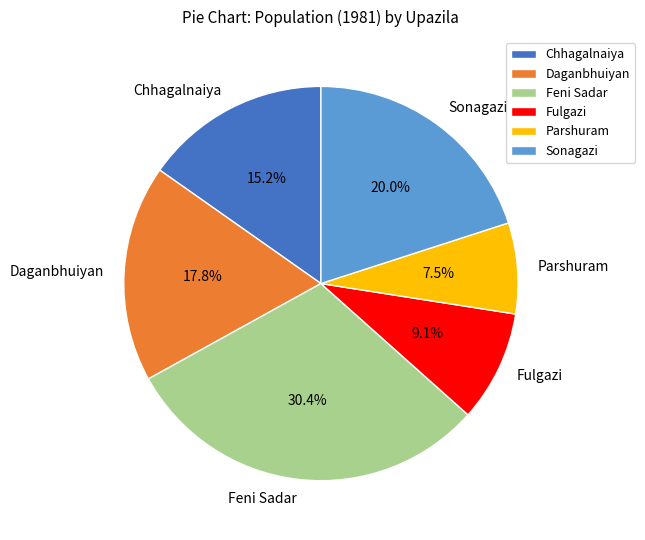

Which slice is the largest?

Feni Sadar